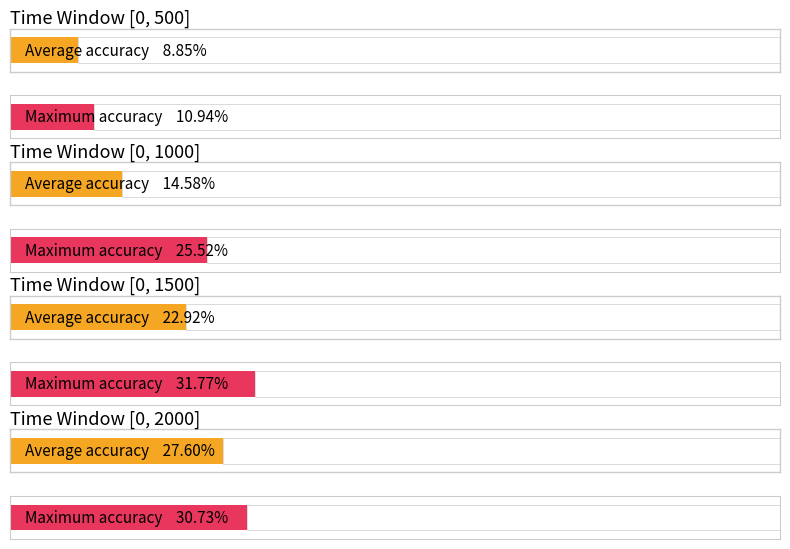

The Average accuracy series shows 0.1 at [0, 2000]. True or false?

False